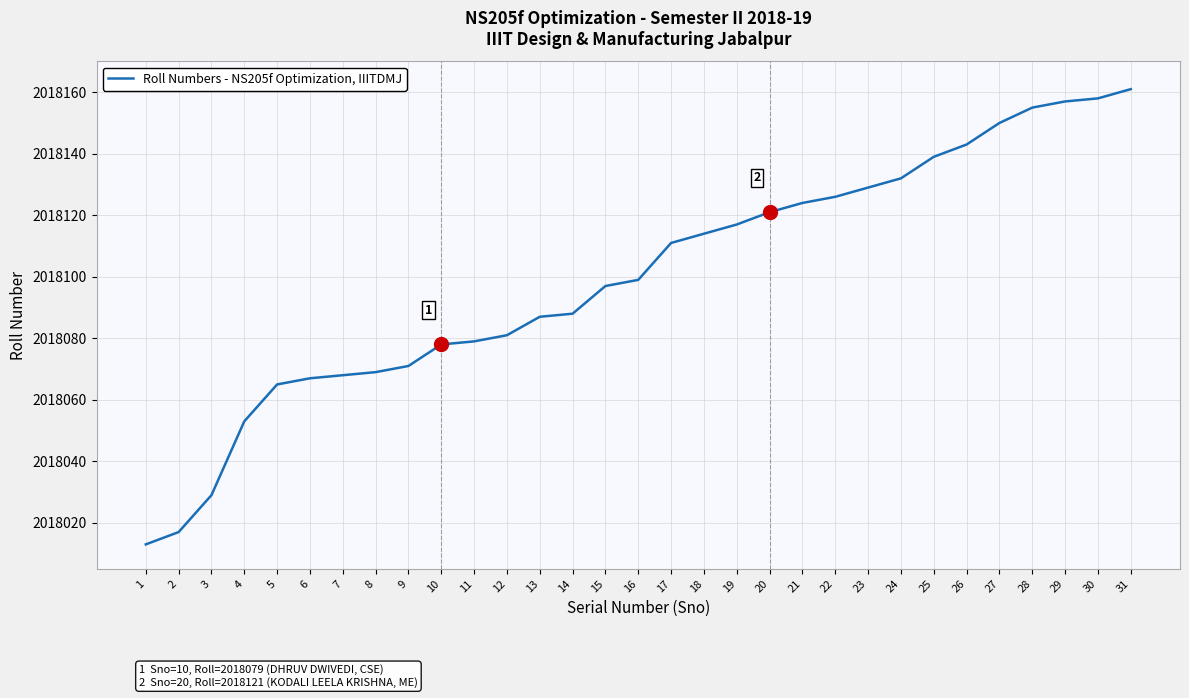

What is the greatest value displayed?

2018161